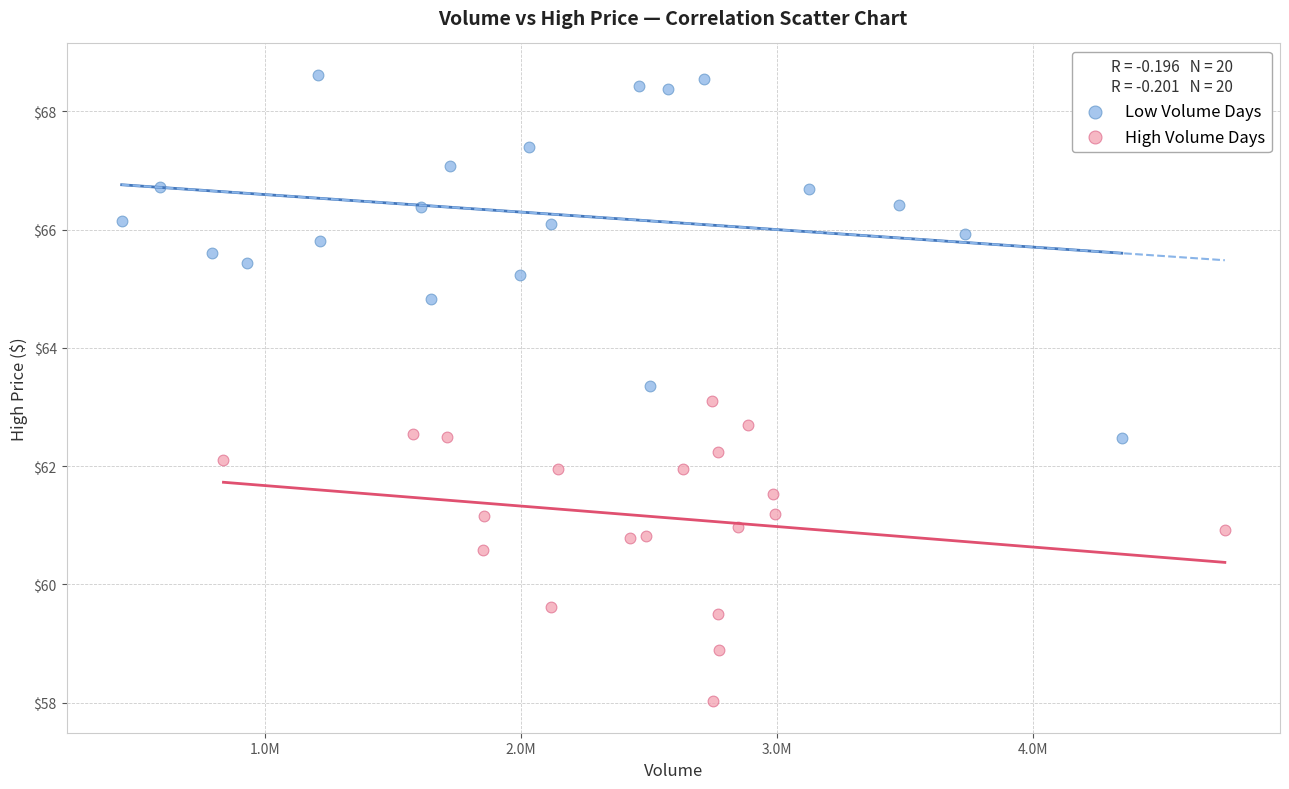

Which series has the largest Y range (max minus min)?

Low Volume Days